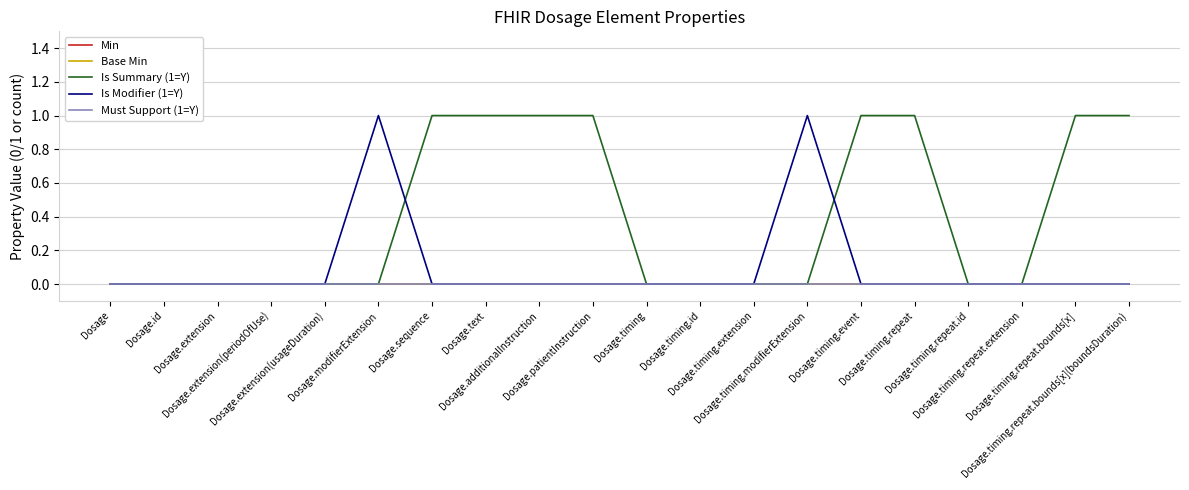

Between Dosage and Dosage.timing.repeat.id, which is larger?

Dosage